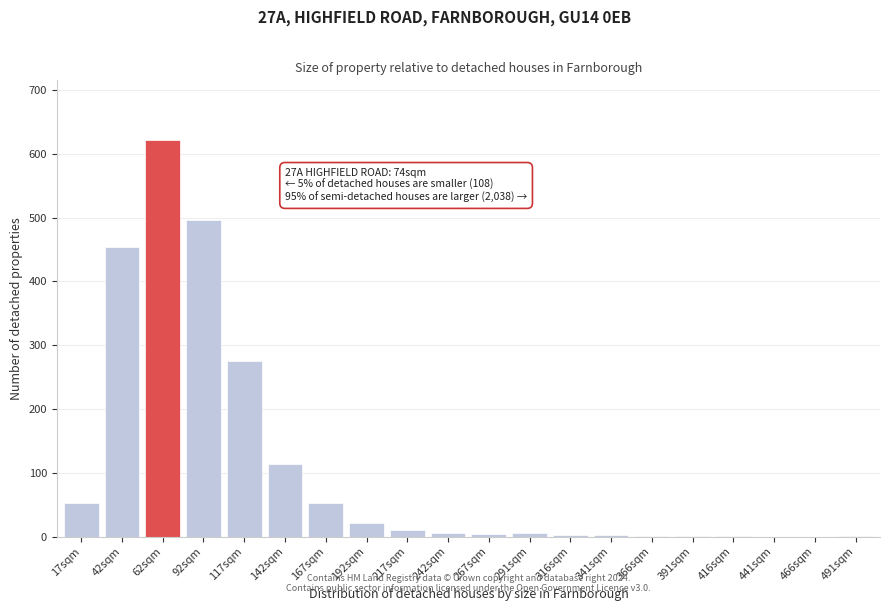

True or false: the data shows 0 at 466sqm.

True